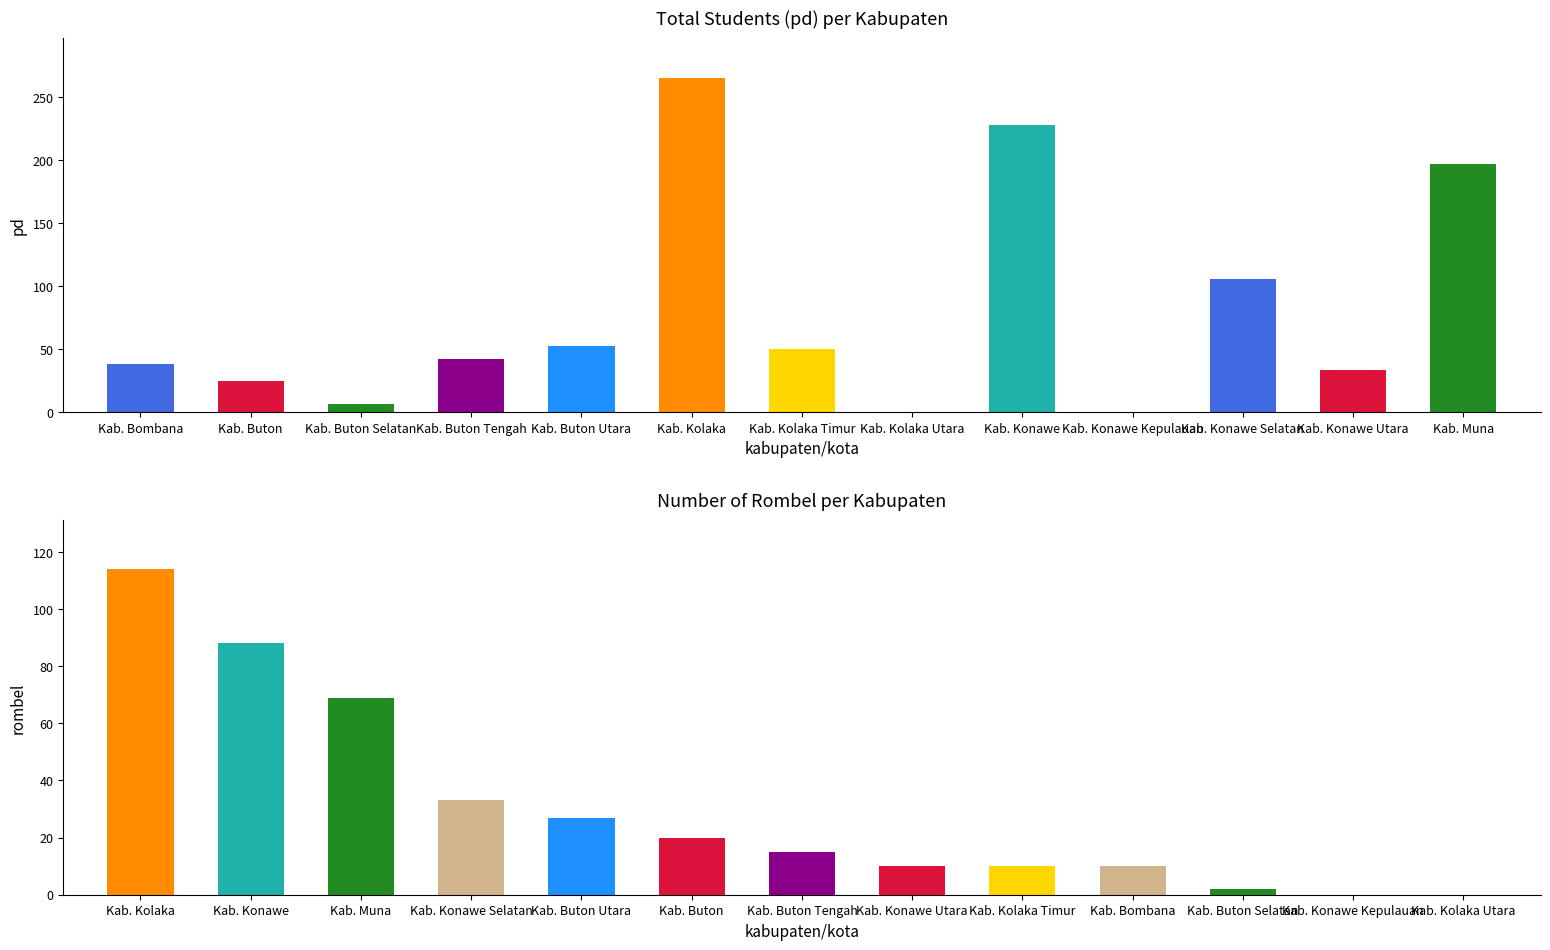

What is the label of the 3rd bar from the right?

Kab. Konawe Selatan